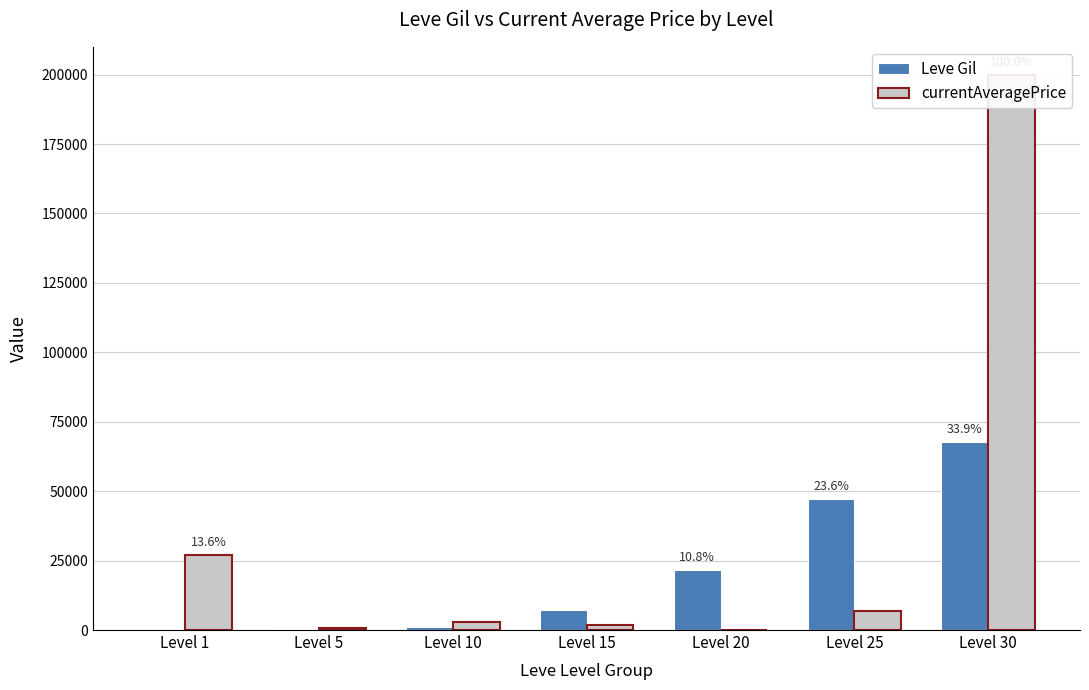

How many data points in currentAveragePrice are above 3000?

3